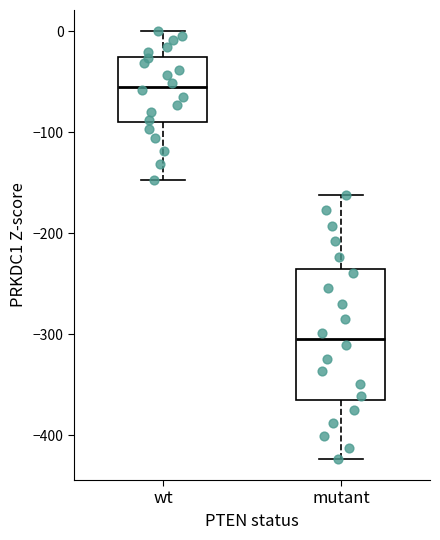

Reading left to right, transcribe this box plot: for each box, give where its median line is, the range the box spans, and where its two whiskers end, as read against the y-axis. The values are not printed on the chart, so give them approximately, as read against the axis.

wt: median -50, box -90 to -20, whiskers -150 to 0
mutant: median -300, box -370 to -240, whiskers -420 to -160